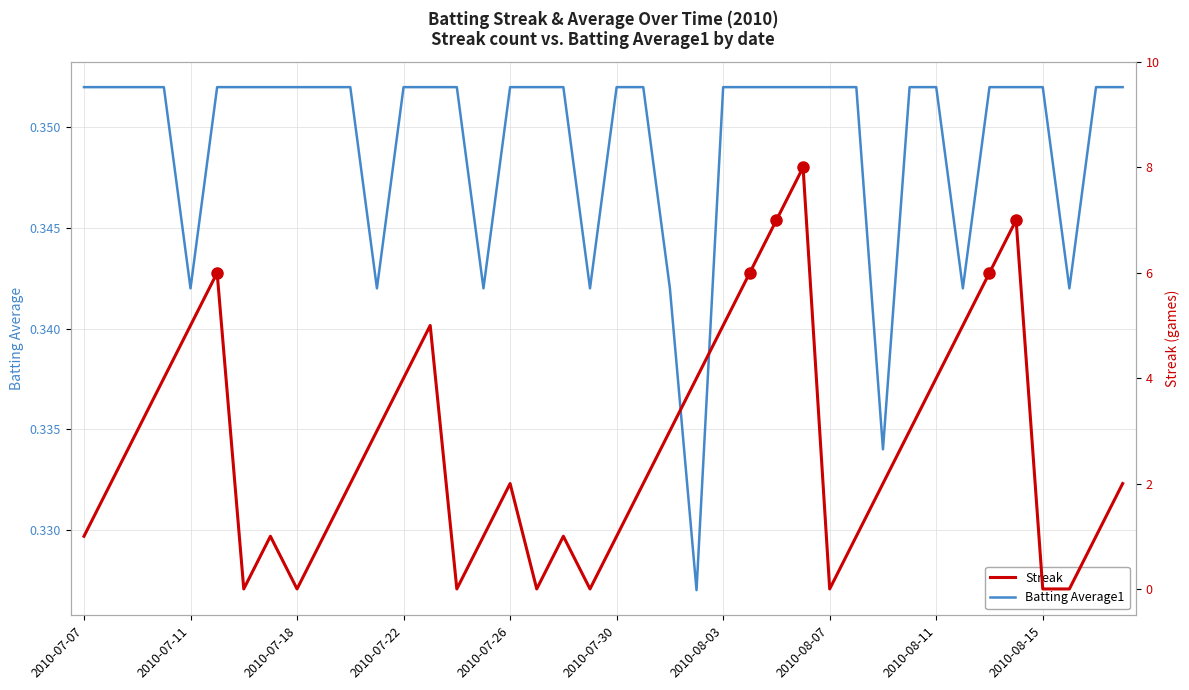

How many Streak values are between 1 and 5?

26